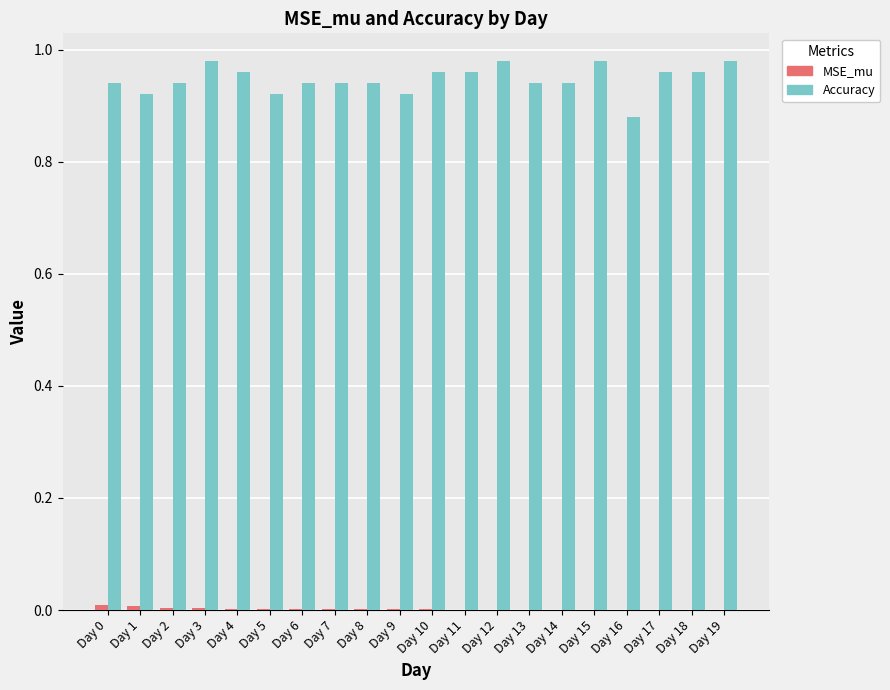

Which series changed the most between Day 11 and Day 16?

Accuracy